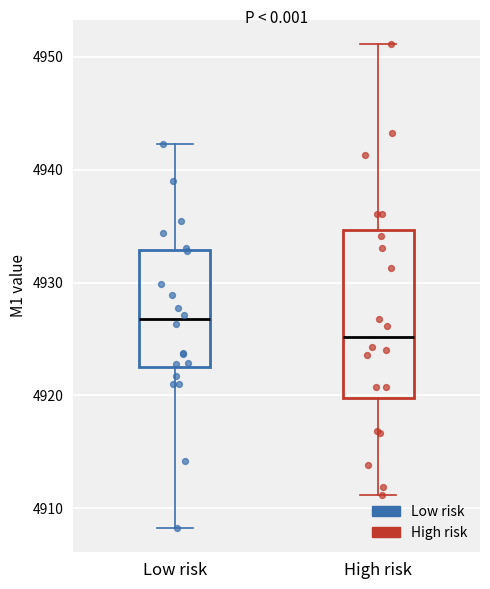

Which box's median line is the highest?

Low risk